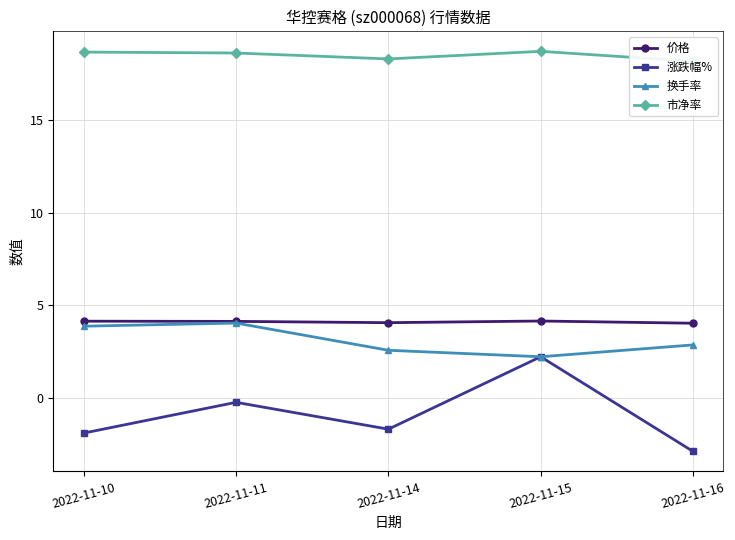

True or false: 价格 and 换手率 cross at least once.

False